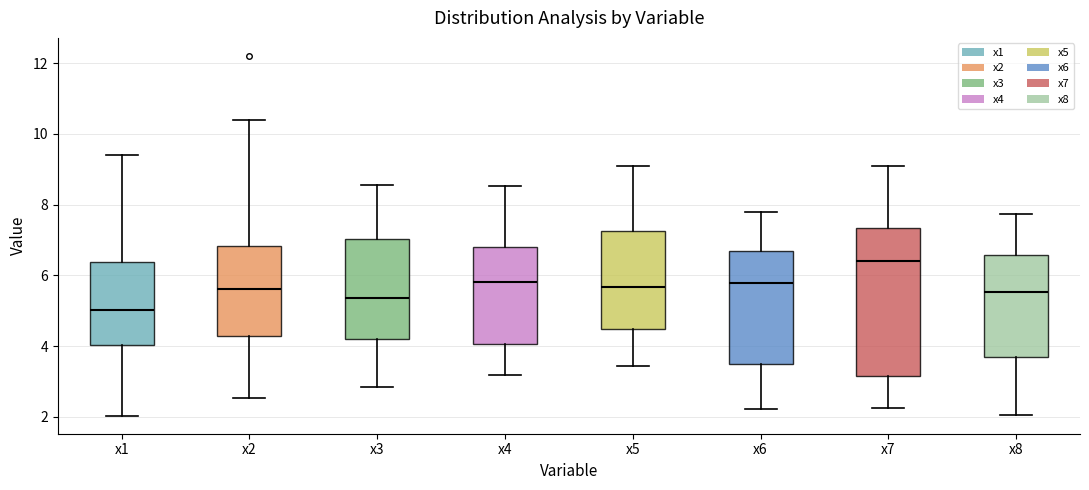

Reading left to right, transcribe this box plot: for each box, give where its median line is, the range the box spans, and where its two whiskers end, as read against the y-axis. The values are not printed on the chart, so give them approximately, as read against the axis.

x1: median 5.0, box 4.0 to 6.4, whiskers 2.0 to 9.4
x2: median 5.6, box 4.2 to 6.8, whiskers 2.6 to 10.4
x3: median 5.4, box 4.2 to 7.0, whiskers 2.8 to 8.6
x4: median 5.8, box 4.0 to 6.8, whiskers 3.2 to 8.6
x5: median 5.6, box 4.4 to 7.2, whiskers 3.4 to 9.0
x6: median 5.8, box 3.4 to 6.6, whiskers 2.2 to 7.8
x7: median 6.4, box 3.2 to 7.4, whiskers 2.2 to 9.0
x8: median 5.6, box 3.8 to 6.6, whiskers 2.0 to 7.8